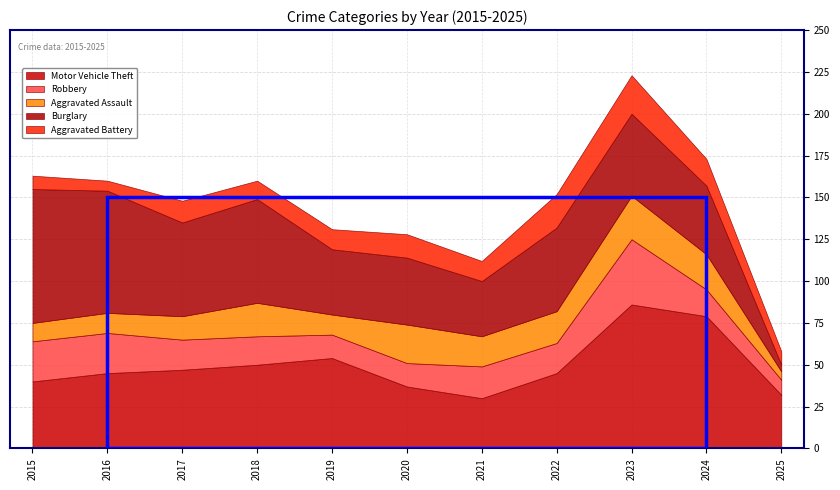

Between which two adjacent categories do Aggravated Battery and Burglary first intersect?

2024 and 2025